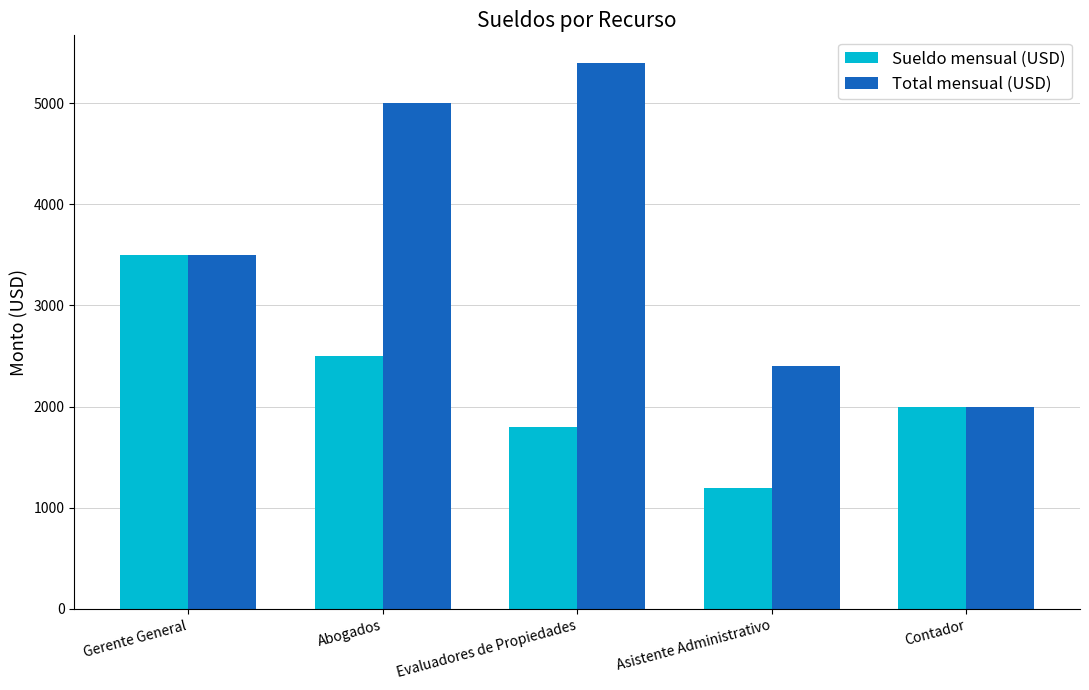

Reading left to right, list all the values displayed in this chart.

Sueldo mensual (USD): Gerente General=3500	Abogados=2500	Evaluadores de Propiedades=1800	Asistente Administrativo=1200	Contador=2000
Total mensual (USD): Gerente General=3500	Abogados=5000	Evaluadores de Propiedades=5400	Asistente Administrativo=2400	Contador=2000